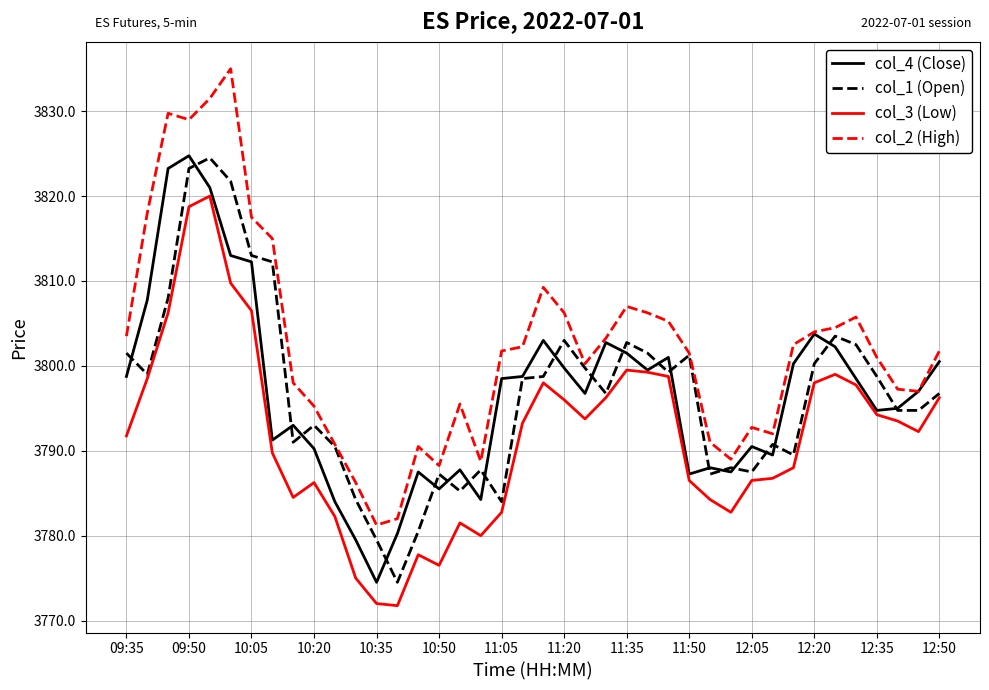

Which series has the largest total across all categories?

col_2 (High)